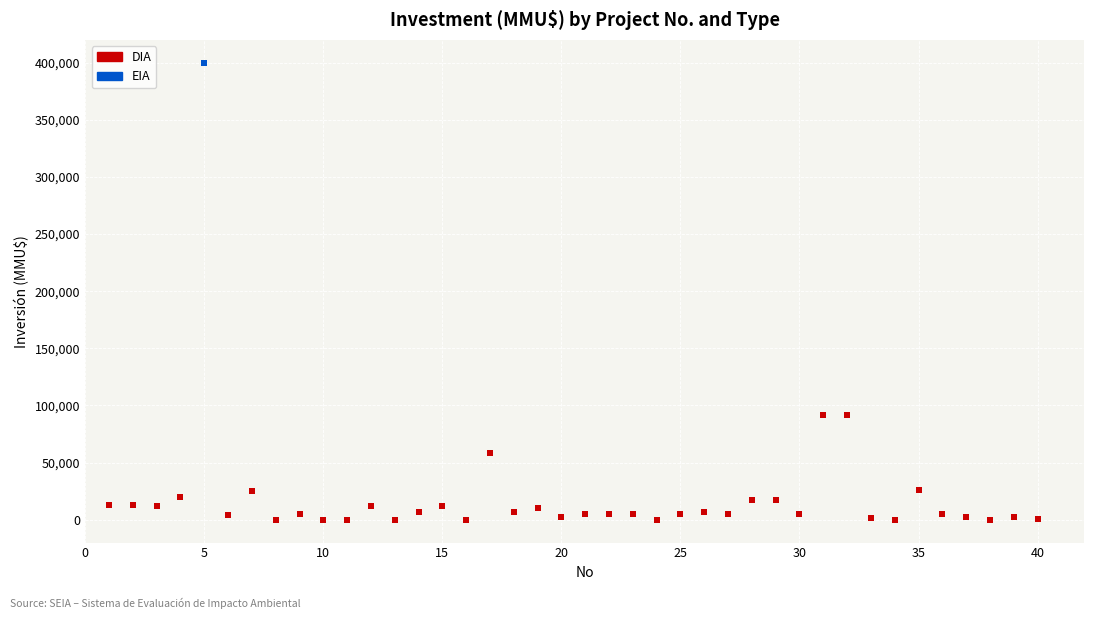

What are all the series names shown in the legend?

DIA, EIA